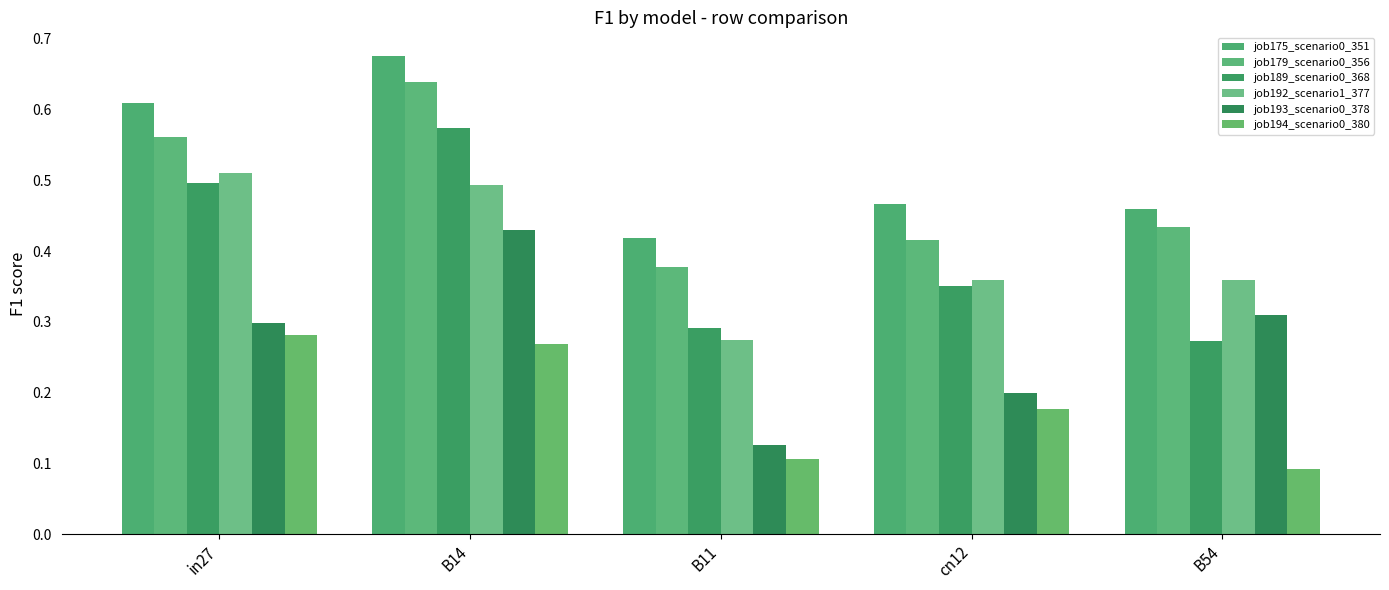

What is the total value across all series at cn12?

2.0